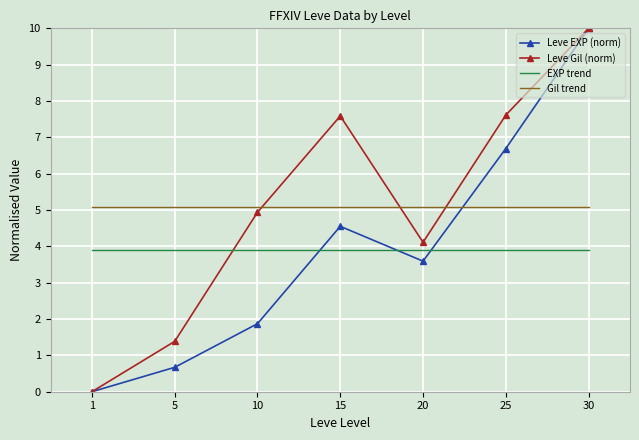

Which series changed the most between 1 and 20?

Leve Gil (norm)